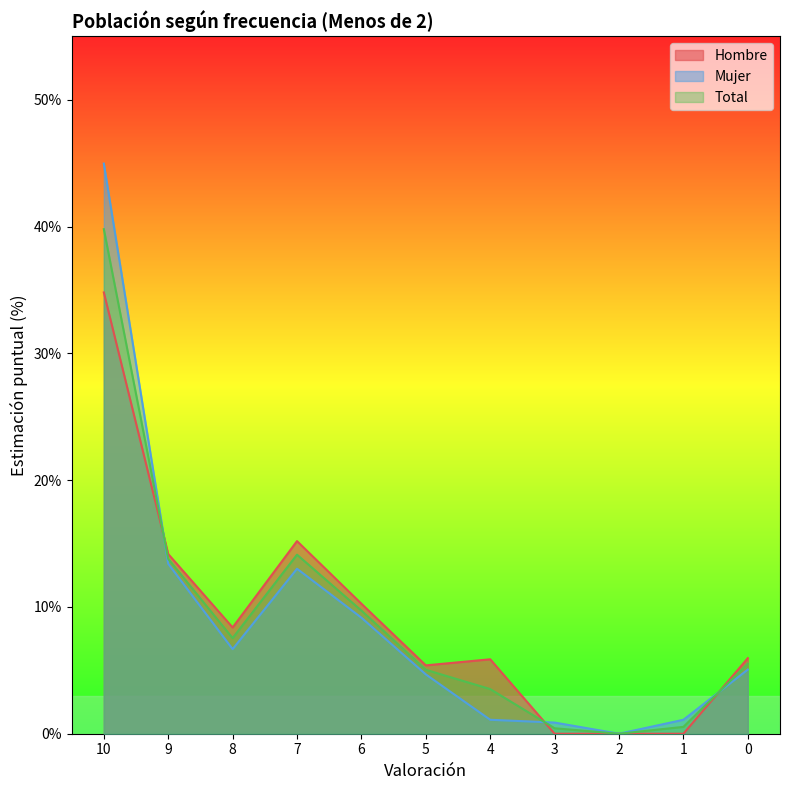

At which label is Total closest to 19?

7